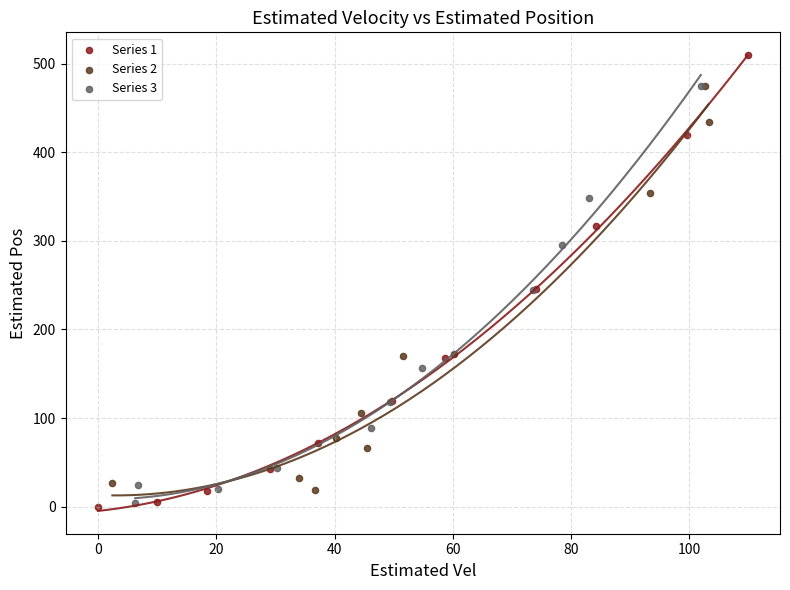

Which series has the widest spread of Y values?

Series 1